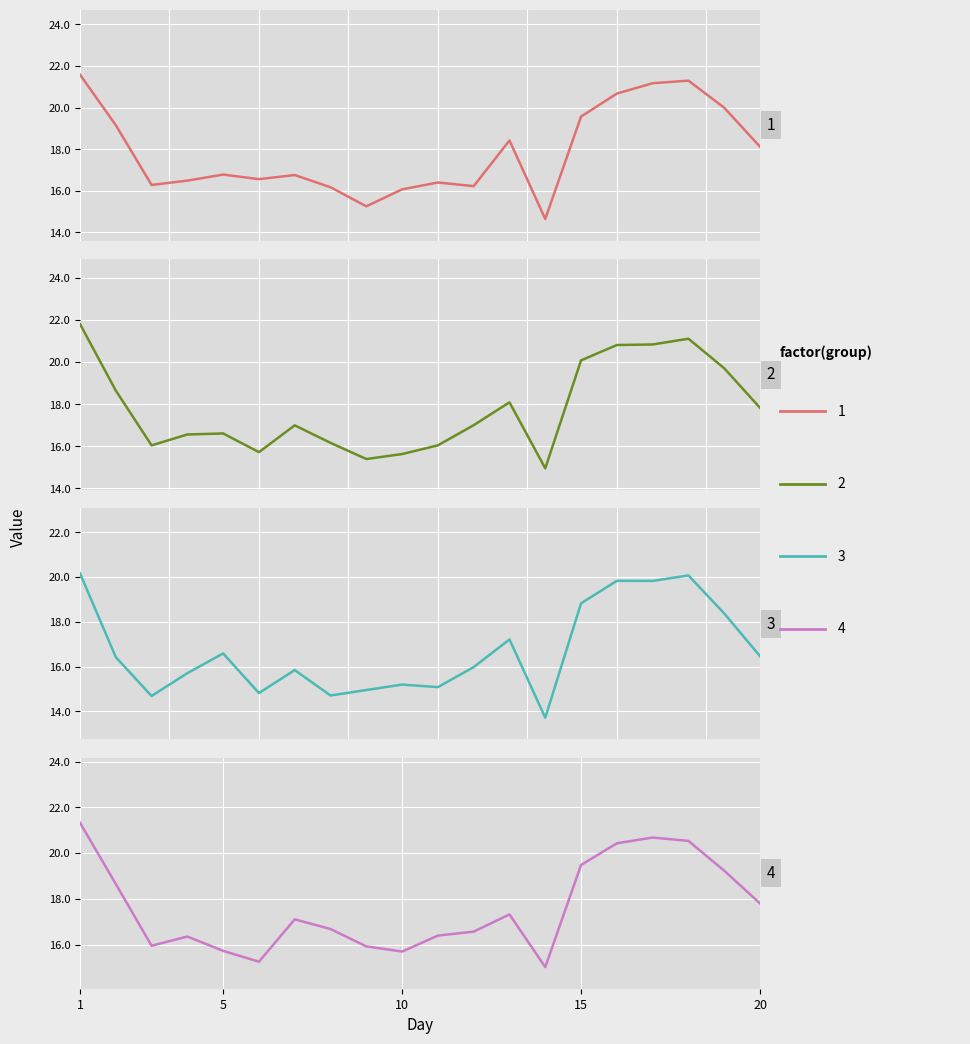

In Point_2, how many points are lower than both neighbors (excluding endpoints)?

4